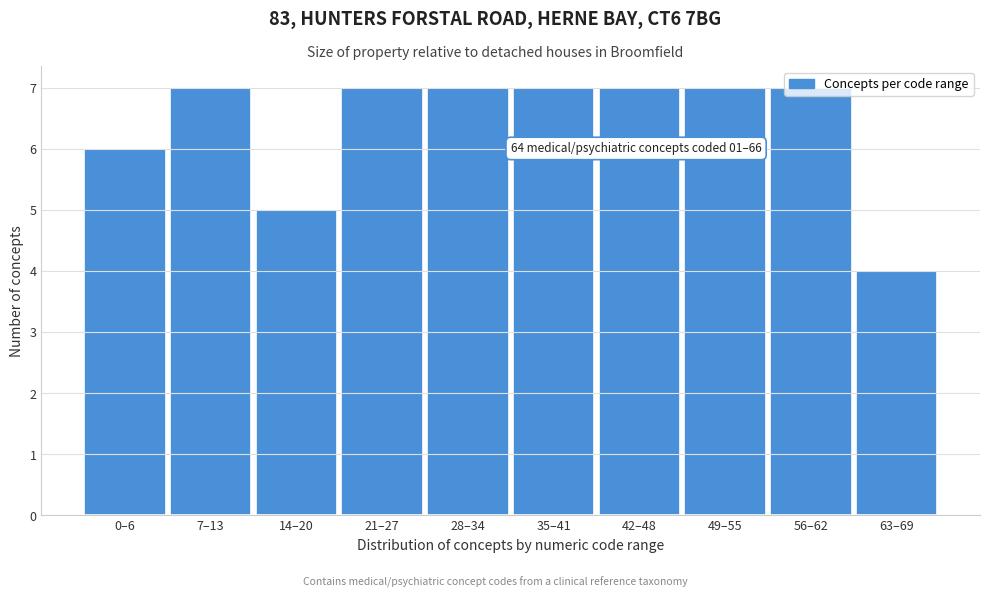

What is the value of the 9th bar from the left?

7